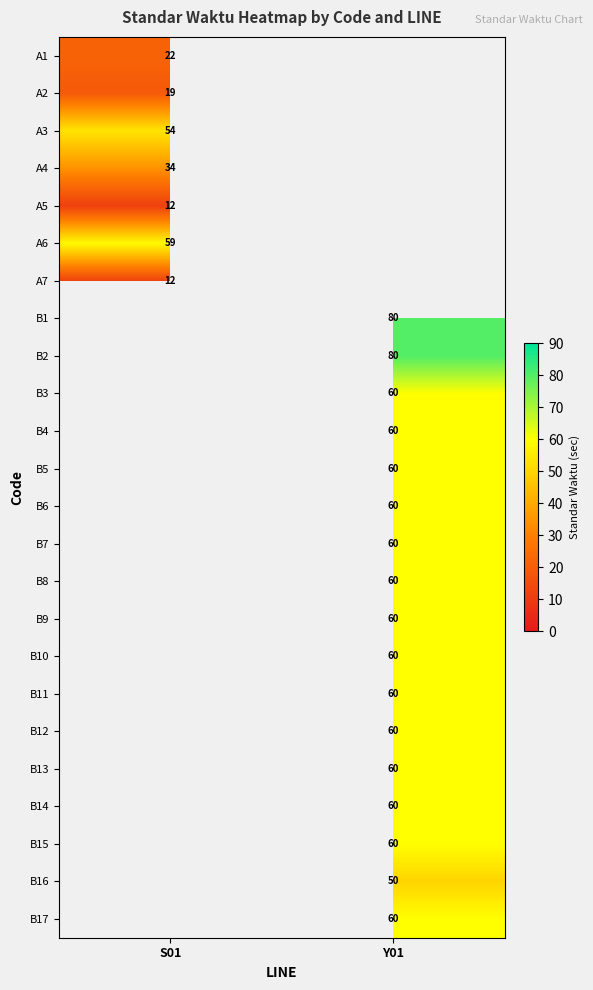

Is the value of B9 at Y01 greater than the value of B11 at Y01?

No